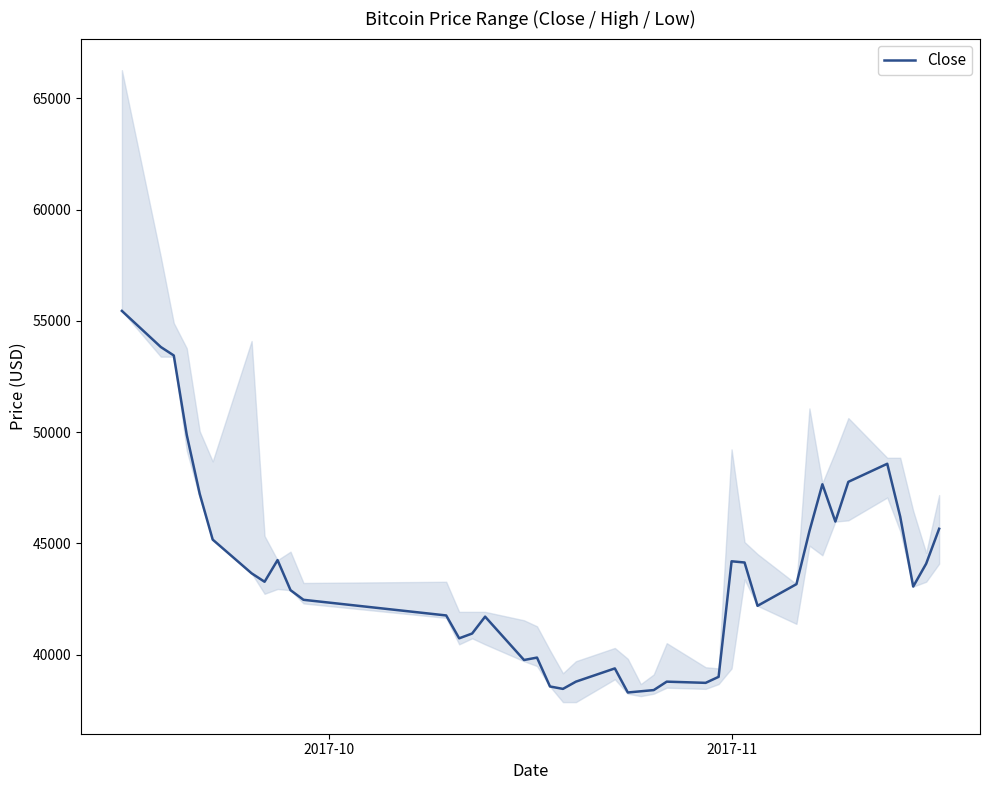

What is the maximum value for Close?

55447